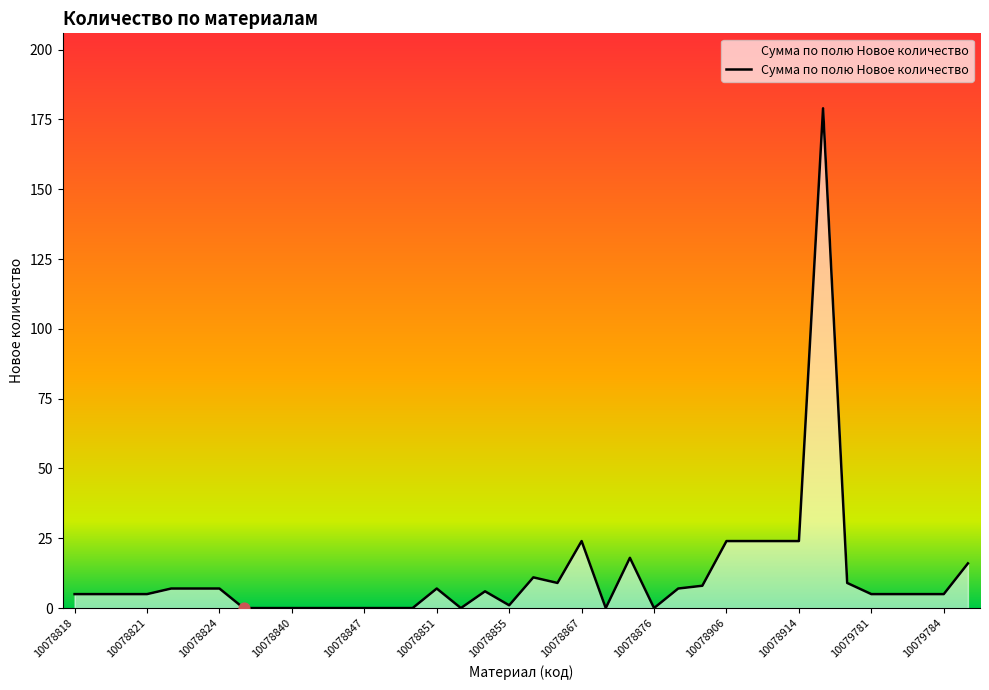

What is the maximum value shown in the chart?

179